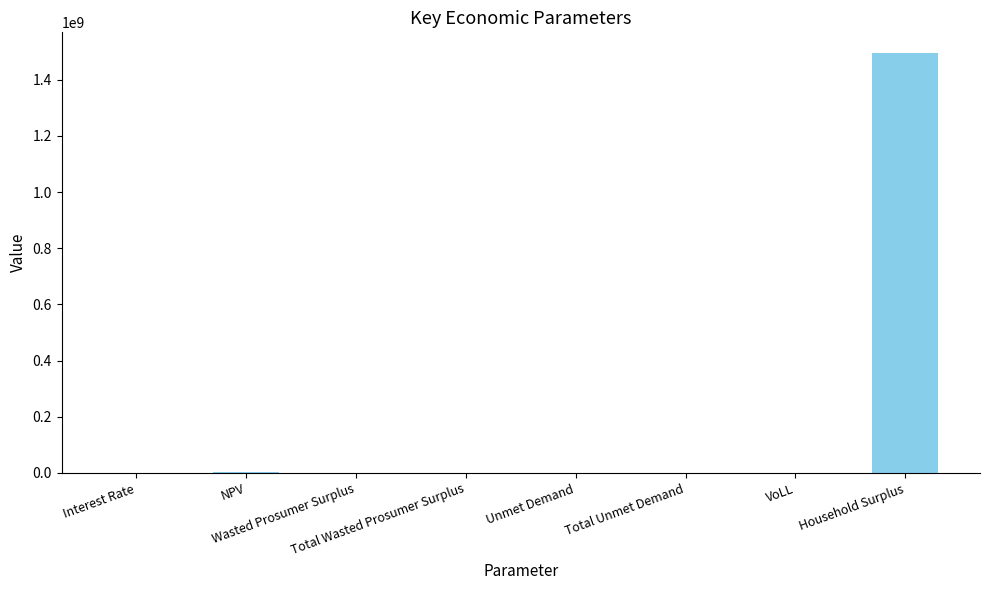

Which label corresponds to the largest value in the chart?

Household Surplus